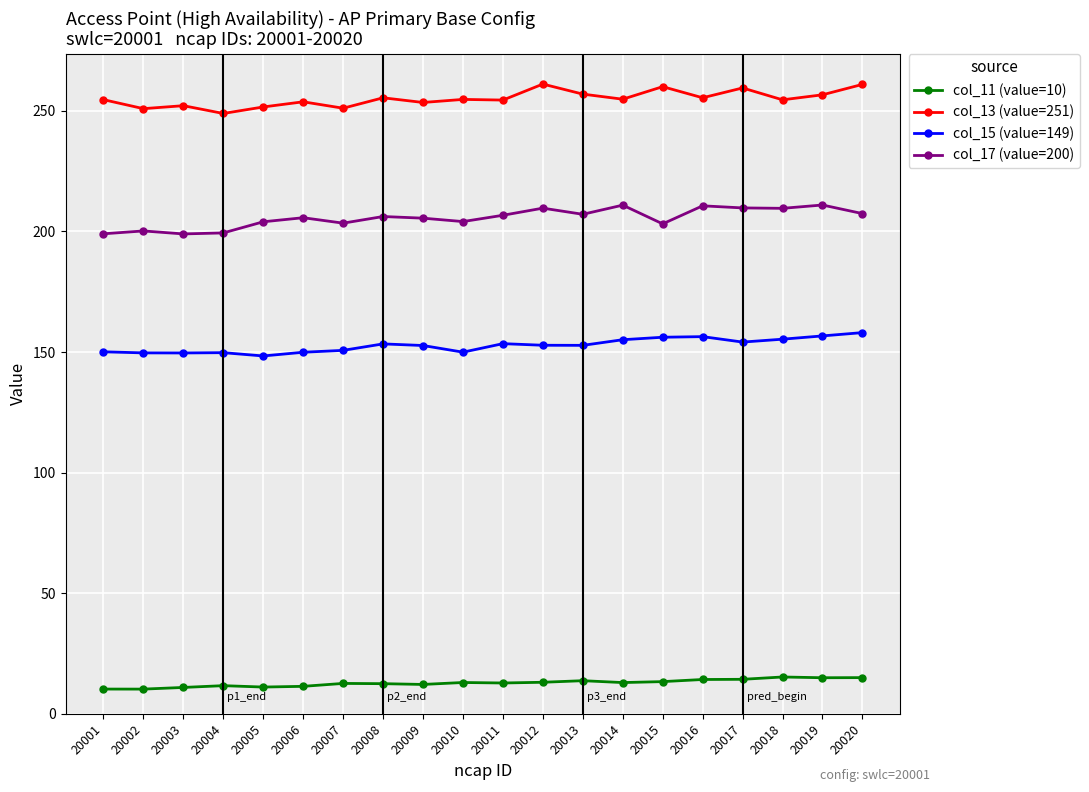

What is the maximum value shown in the chart?

261.1